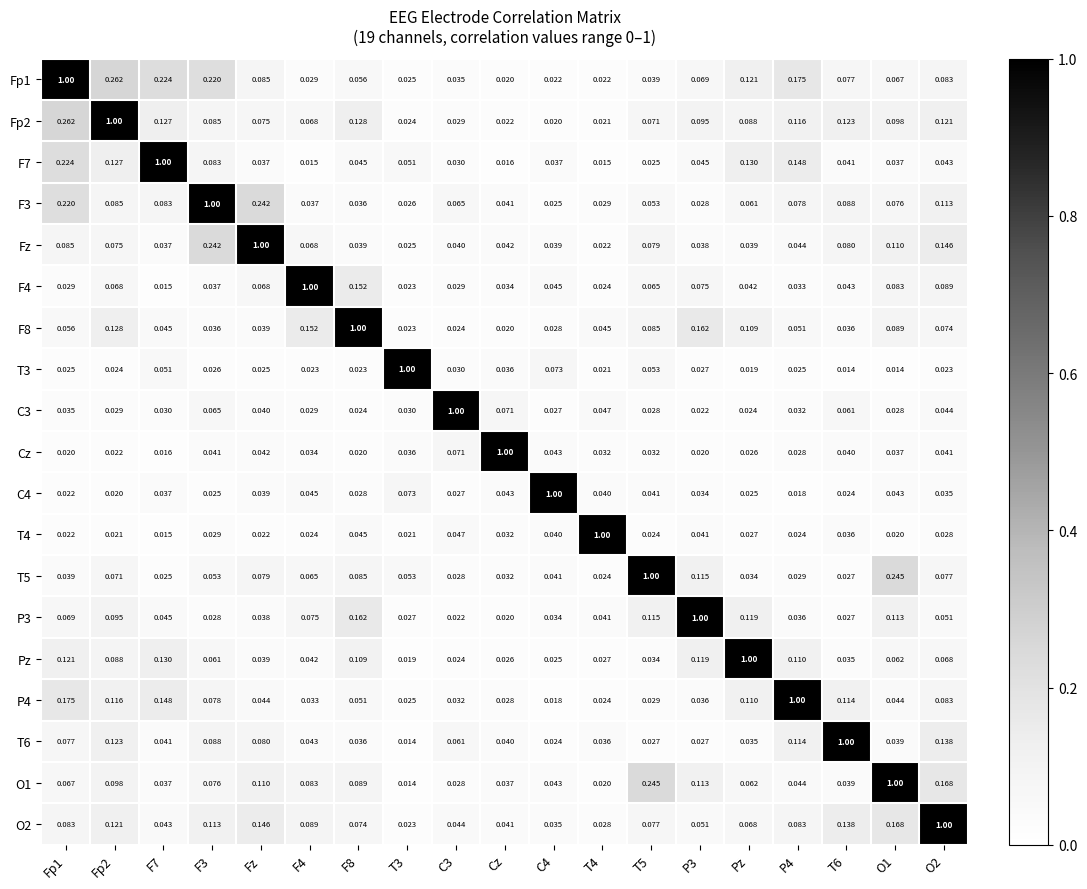

What is the difference between the highest and lowest values at Pz?

1.0